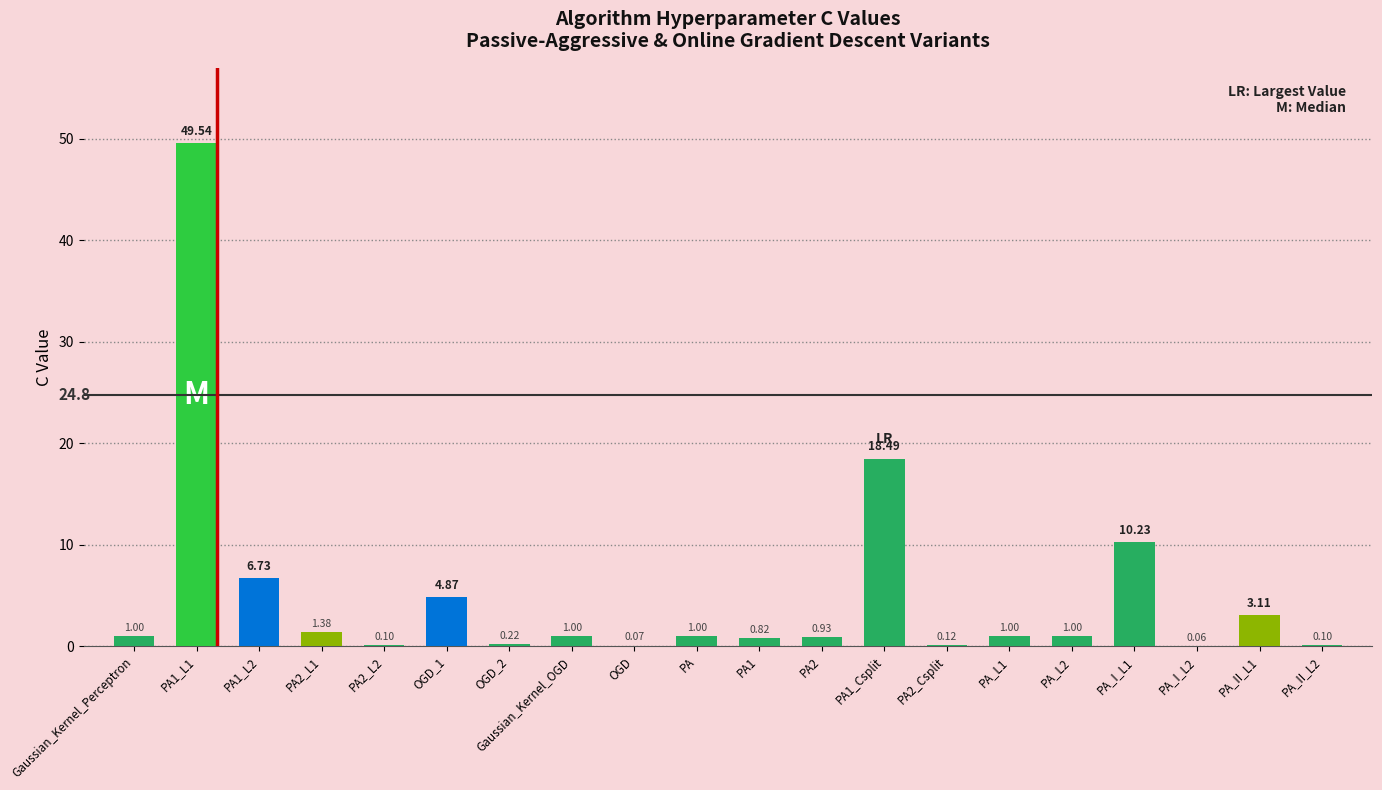

What is the sum of all values?

101.8